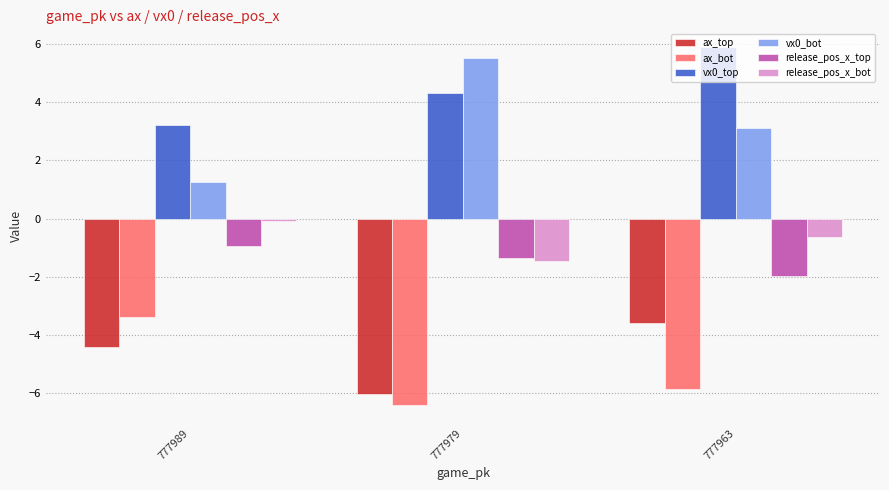

What is the sum of the vx0_bot values at 777979 and 777963?

8.6